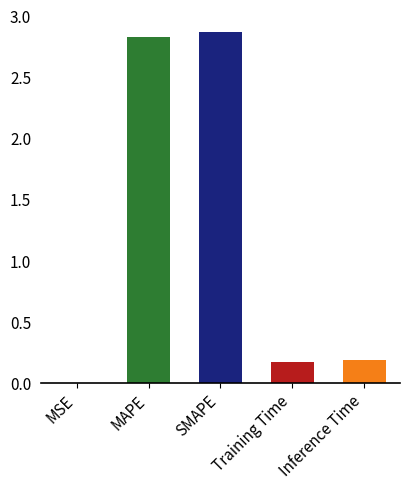

What is the maximum value shown in the chart?

2.9